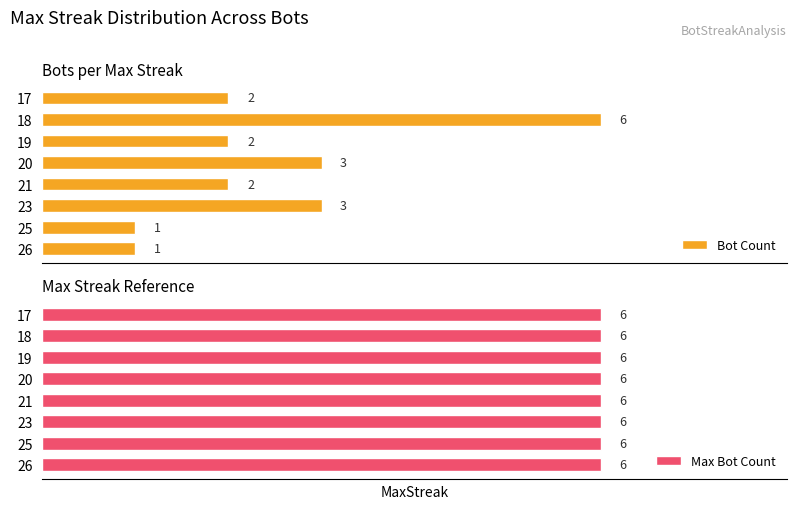

How many data points does each series have?

8